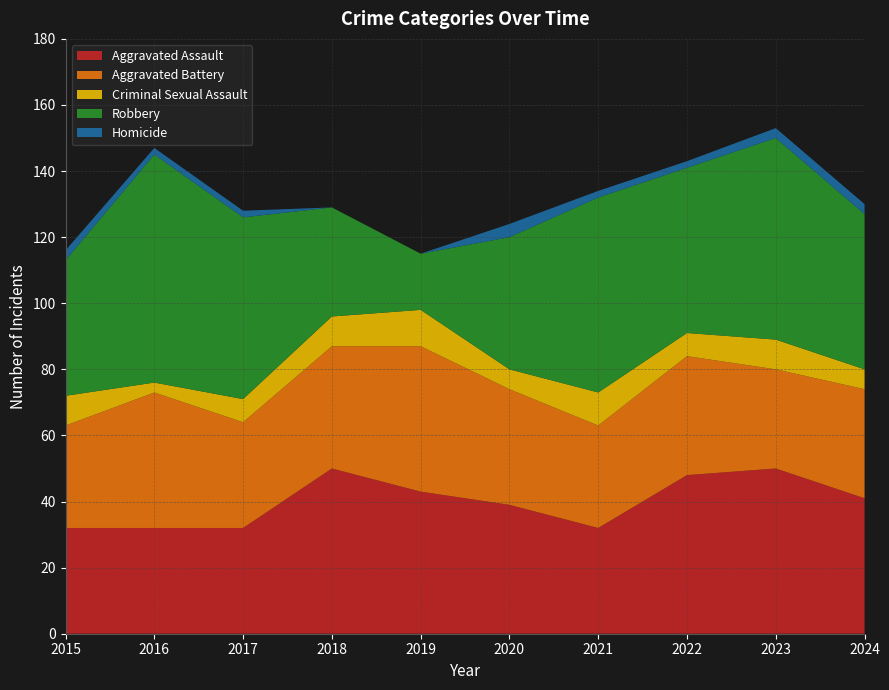

In Aggravated Battery, how many points are lower than both neighbors (excluding endpoints)?

3